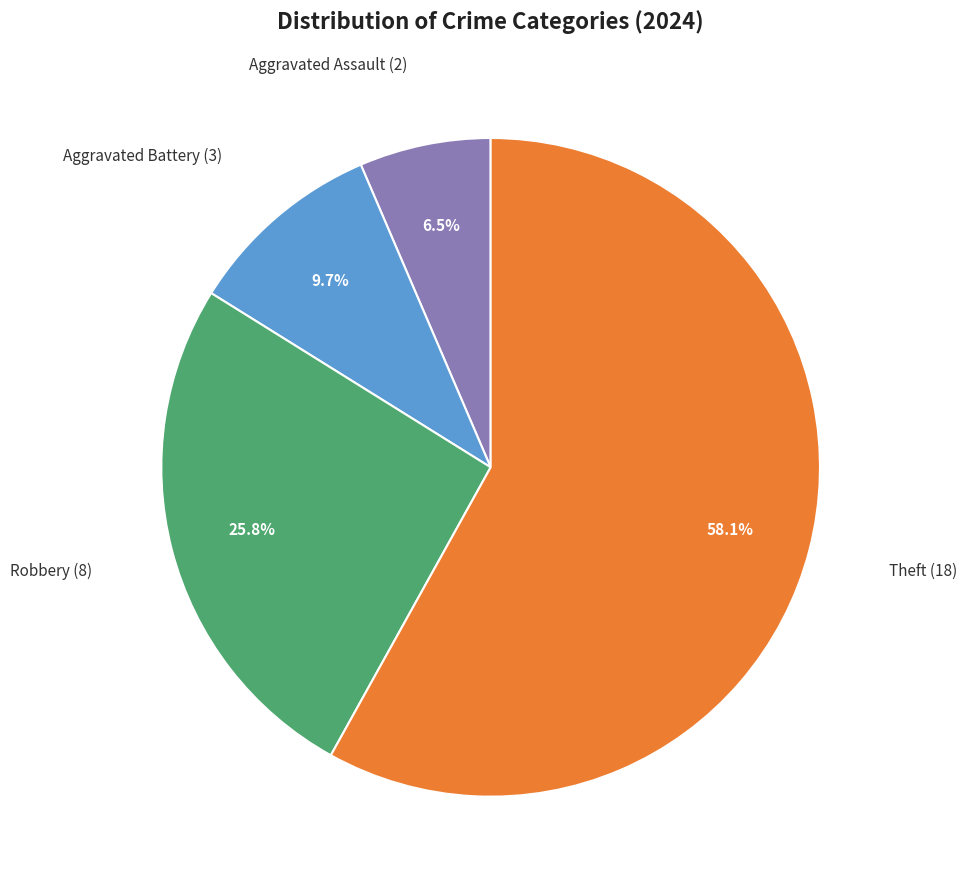

To the nearest percent, what is the average slice percentage?

25%